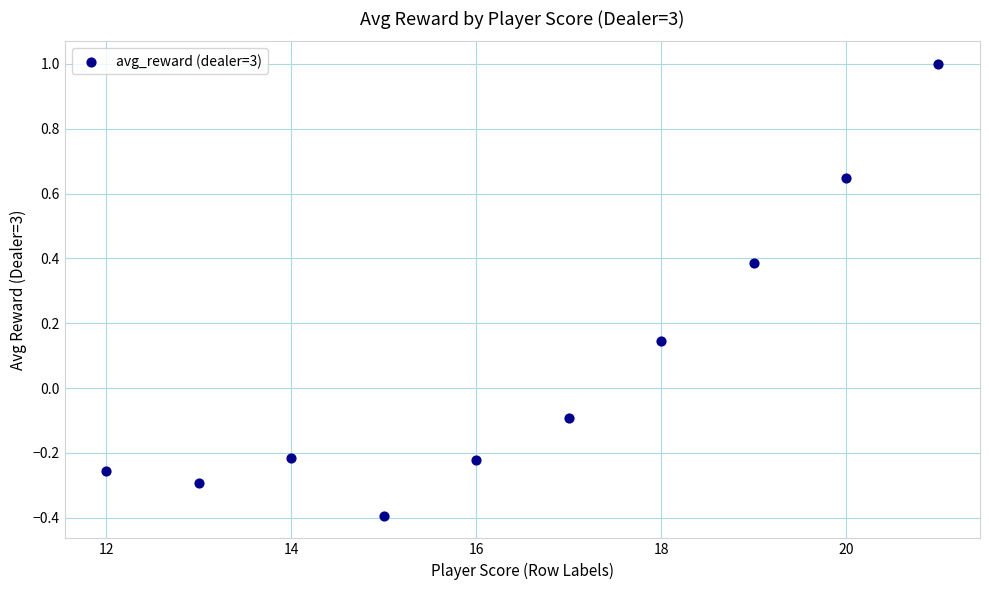

What is the range of Y values (max minus min)?

1.4